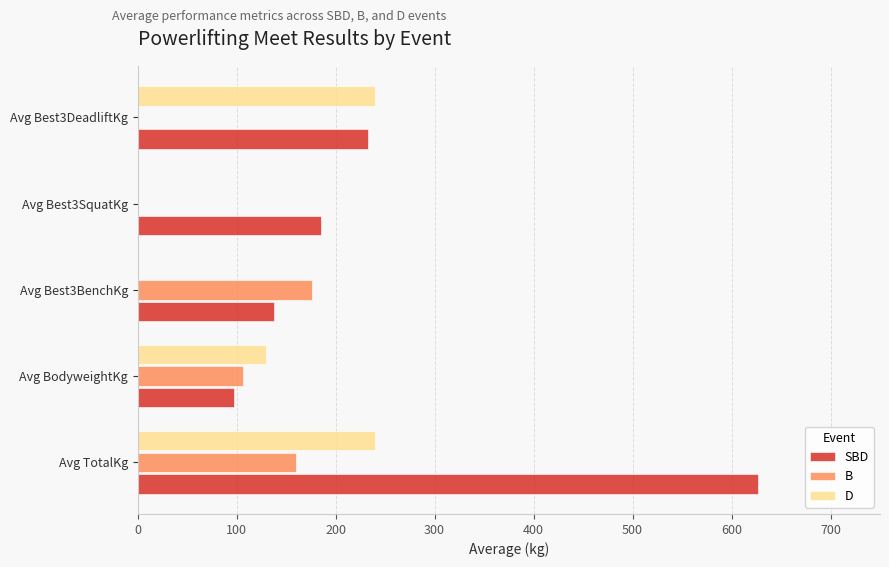

Which series changed the most between Avg BodyweightKg and Avg Best3BenchKg?

D